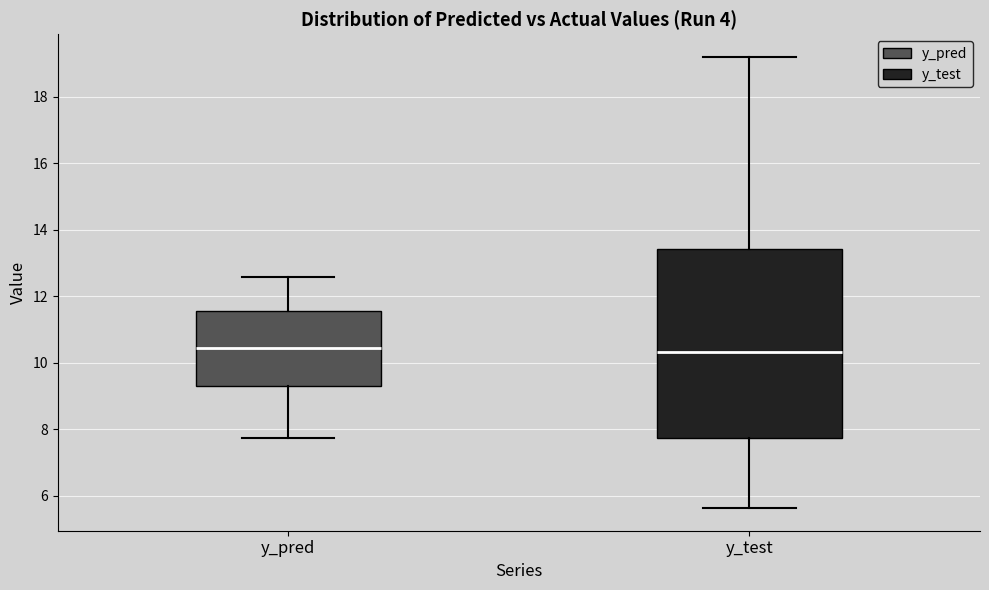

Where is the lower edge of the box for y_test on the y-axis? The values are not printed on the chart, so give them approximately, as read against the axis.

7.8